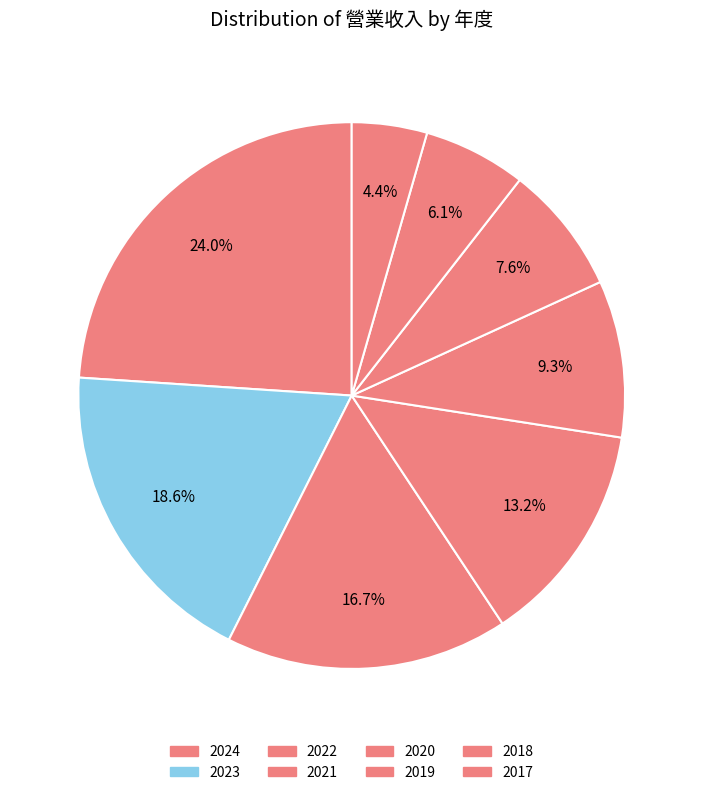

Is the sum of 2021 and 2019 greater than half?

No